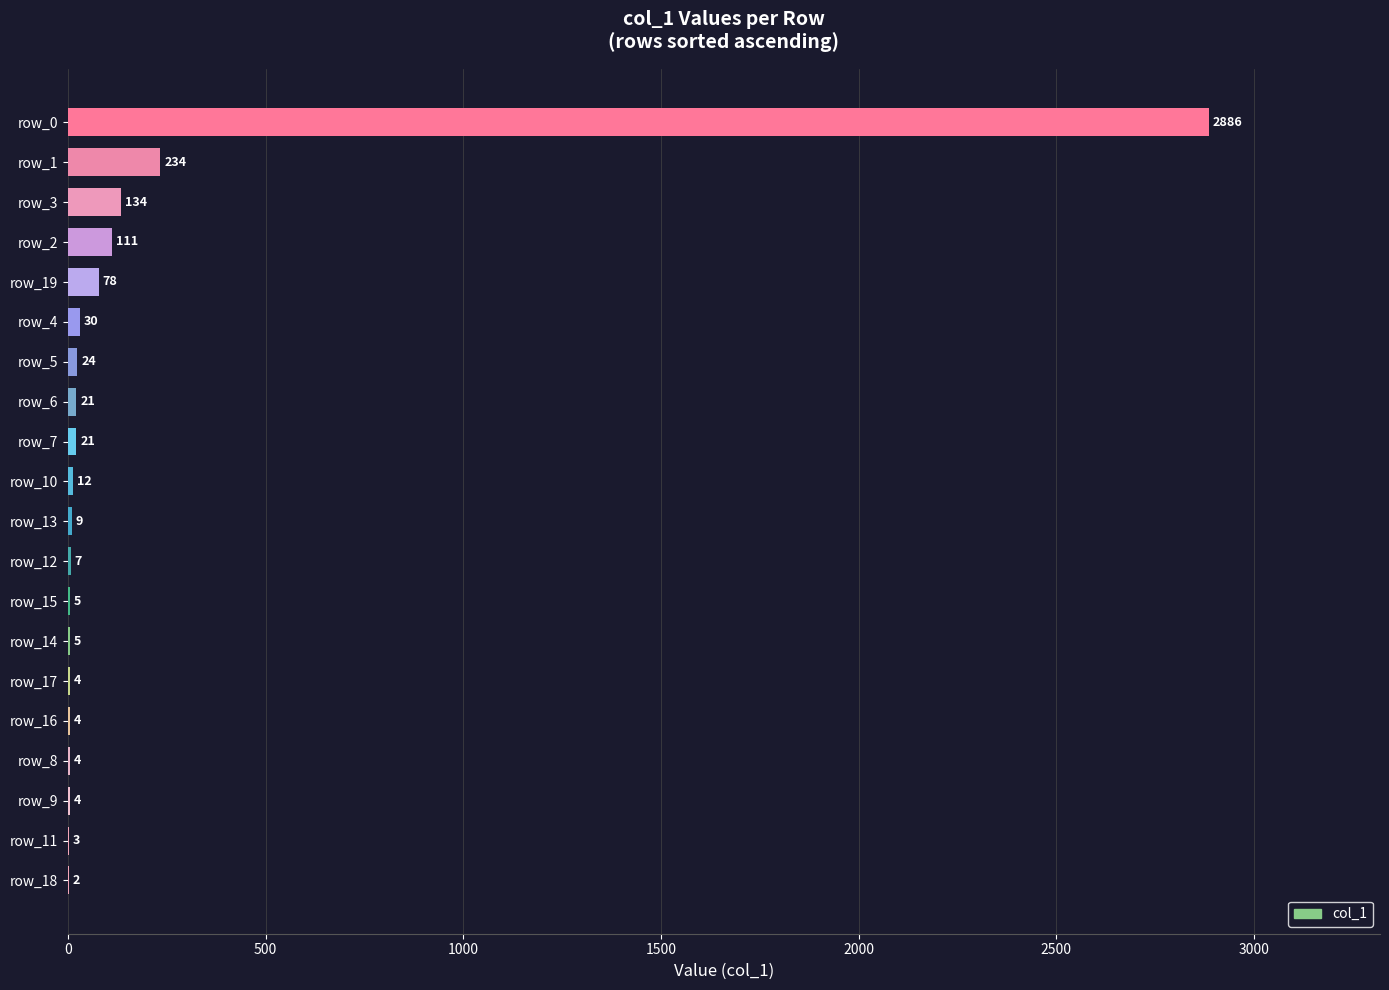

What is the change in value from row_8 to row_10?

+8